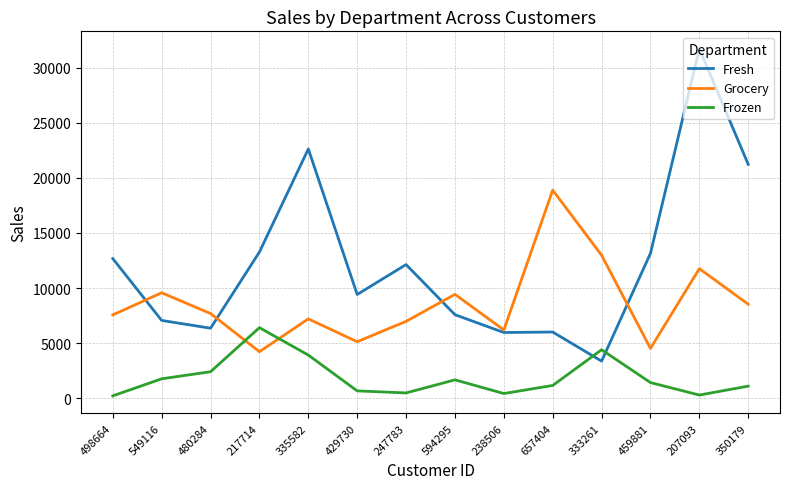

The Frozen series shows 6404 at 217714. True or false?

True